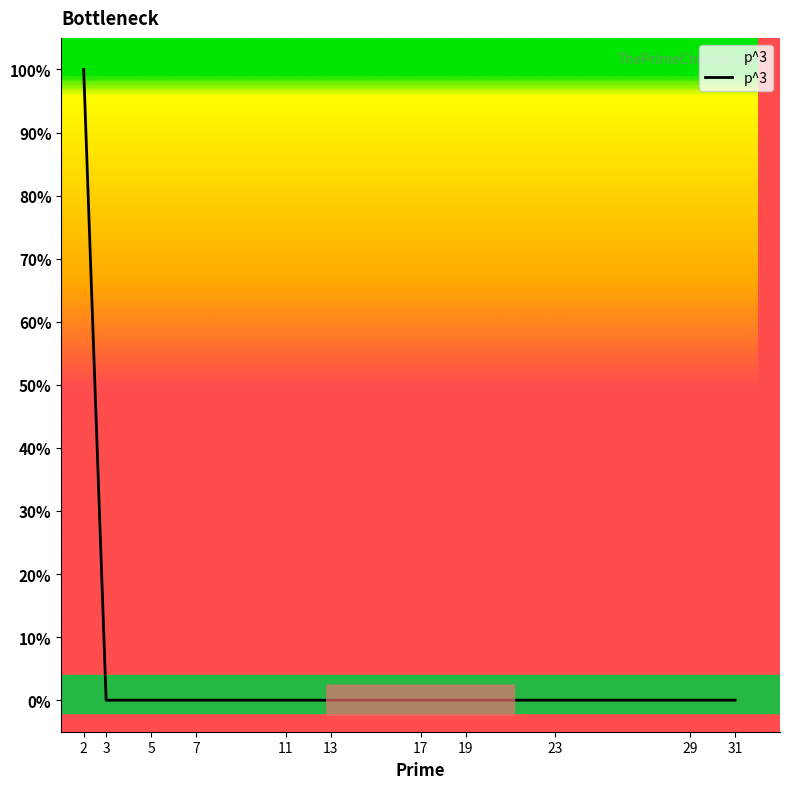

True or false: the data has more than 0 interior local peaks.

False